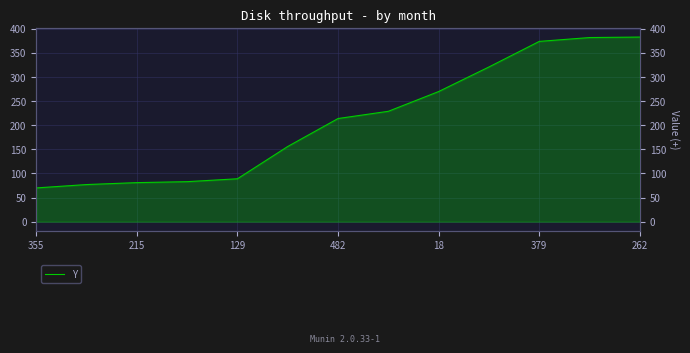

Which label corresponds to the smallest value in the chart?

355